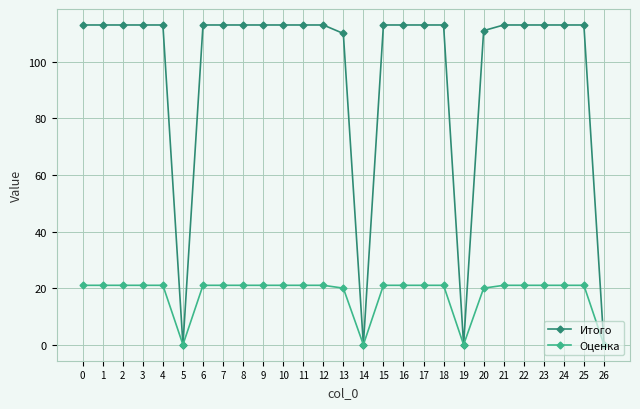

What is the difference between the maximum and second lowest values in the Итого series?

113